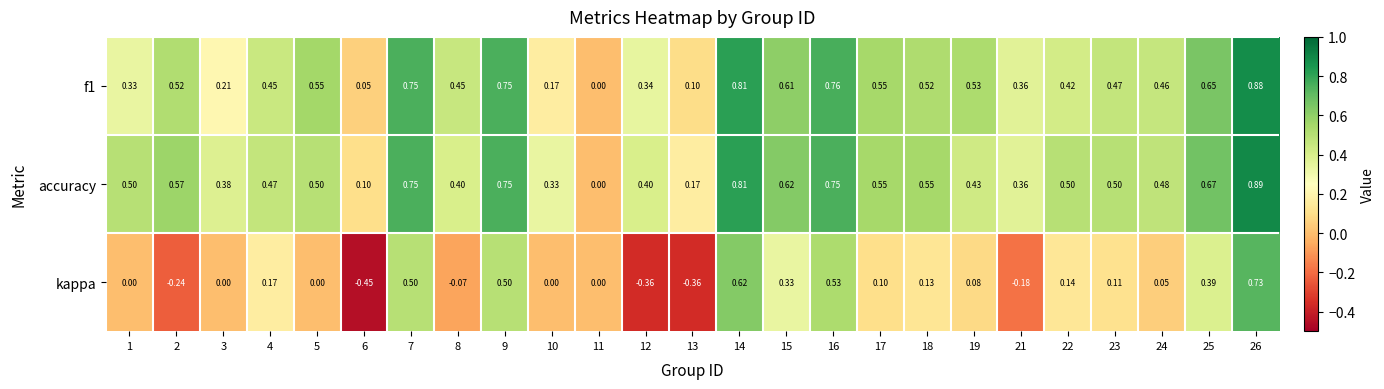

Which series changed the most between 10 and 16?

f1